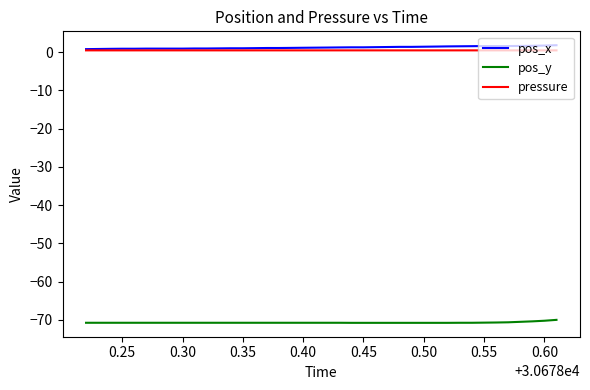

What is the minimum value shown in the chart?

-70.8